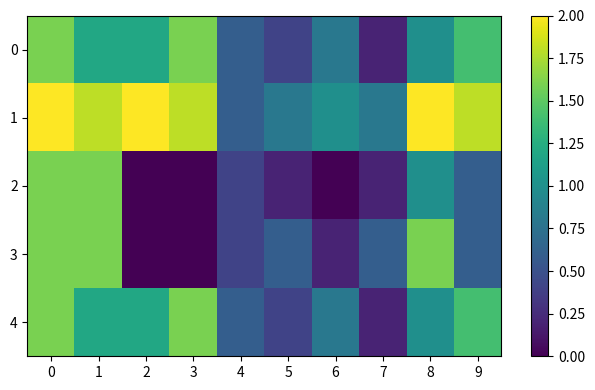

At 2, list the series in order from largest to smallest.

1, 0, 4, 2, 3